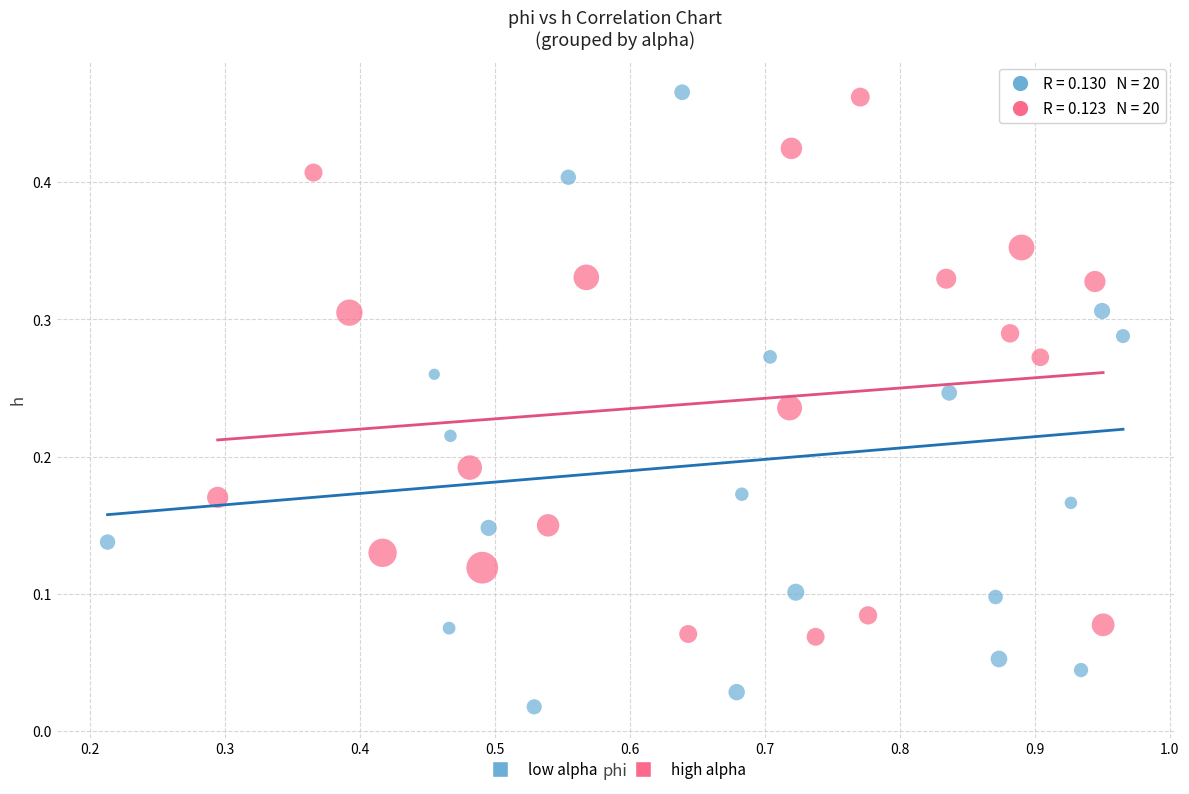

Which series reaches the minimum Y coordinate?

low alpha